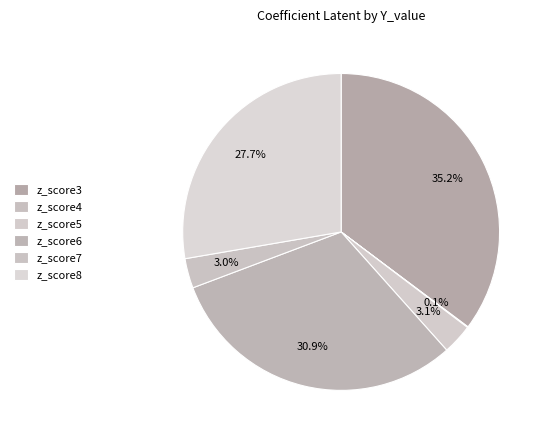

What is the total percentage of z_score5 and z_score8?

30.8%